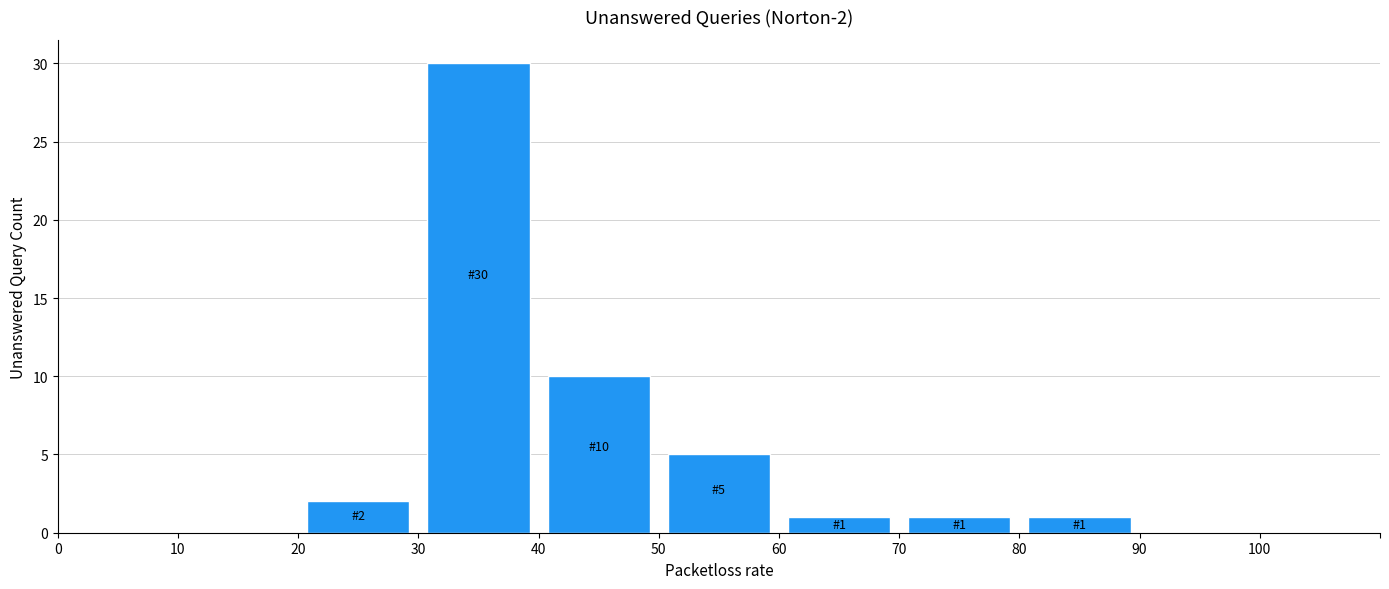

Which range on the x-axis has the tallest bar?

30 to 40